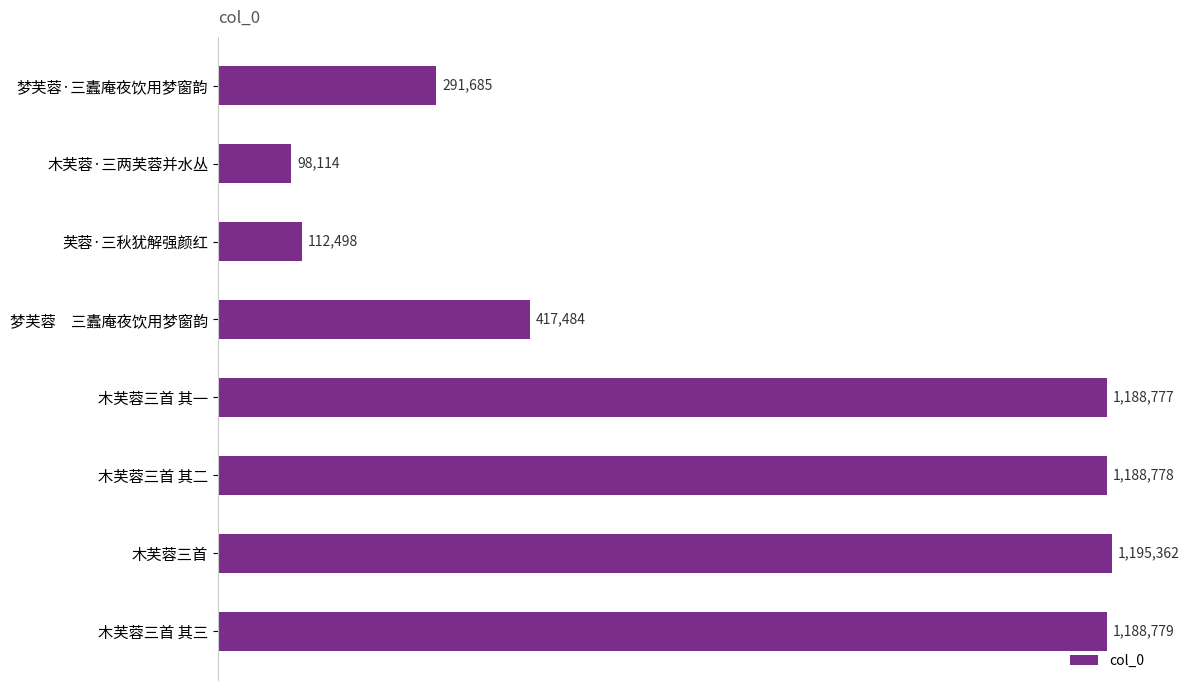

Are the bars horizontal?

Yes